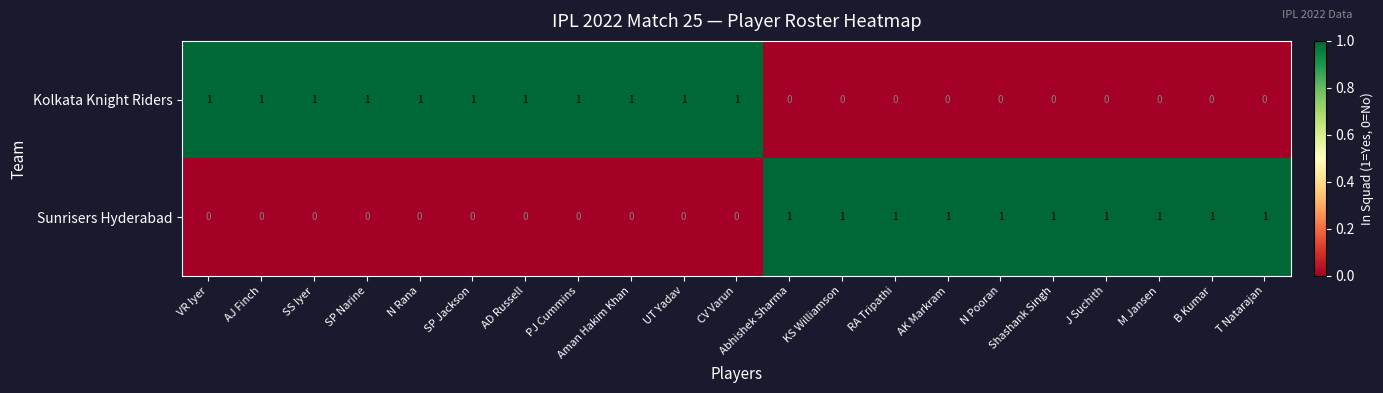

The value of Kolkata Knight Riders at B Kumar is 0. True or false?

True